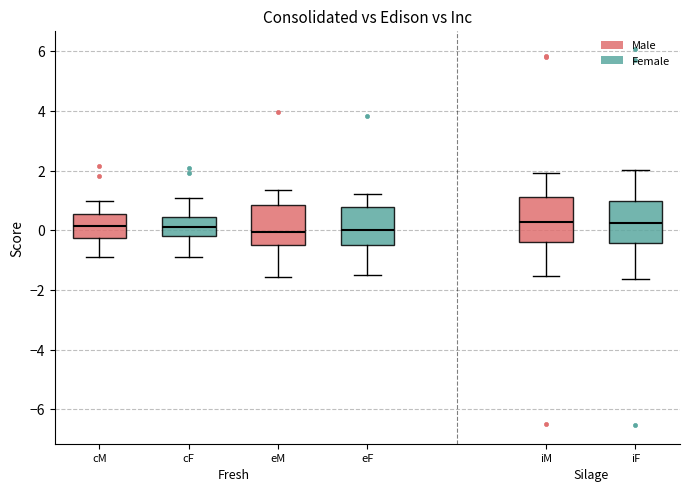

Reading left to right, transcribe this box plot: for each box, give where its median line is, the range the box spans, and where its two whiskers end, as read against the y-axis. The values are not printed on the chart, so give them approximately, as read against the axis.

cM: median 0.2, box -0.2 to 0.6, whiskers -0.8 to 1.0
cF: median 0.2, box -0.2 to 0.4, whiskers -0.8 to 1.0
eM: median 0.0, box -0.6 to 0.8, whiskers -1.6 to 1.4
eF: median 0.0, box -0.4 to 0.8, whiskers -1.4 to 1.2
iM: median 0.2, box -0.4 to 1.2, whiskers -1.6 to 2.0
iF: median 0.2, box -0.4 to 1.0, whiskers -1.6 to 2.0